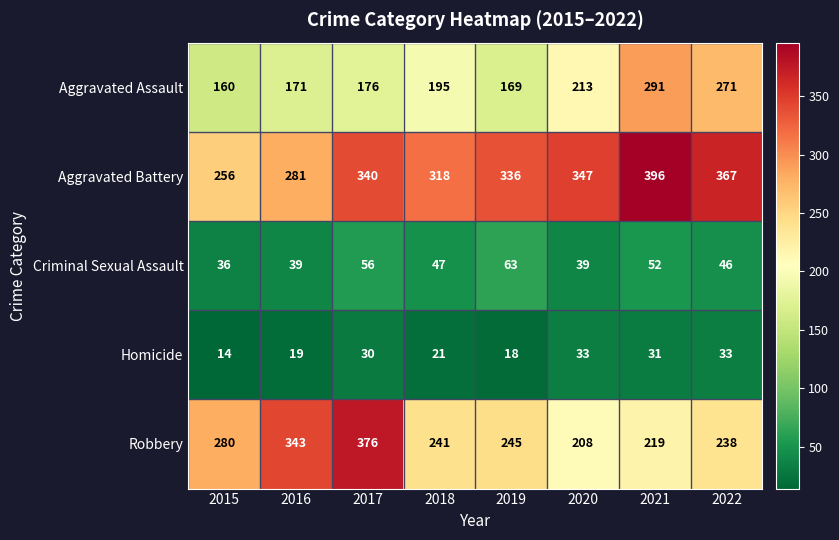

The Criminal Sexual Assault series shows 66 at 2016. True or false?

False